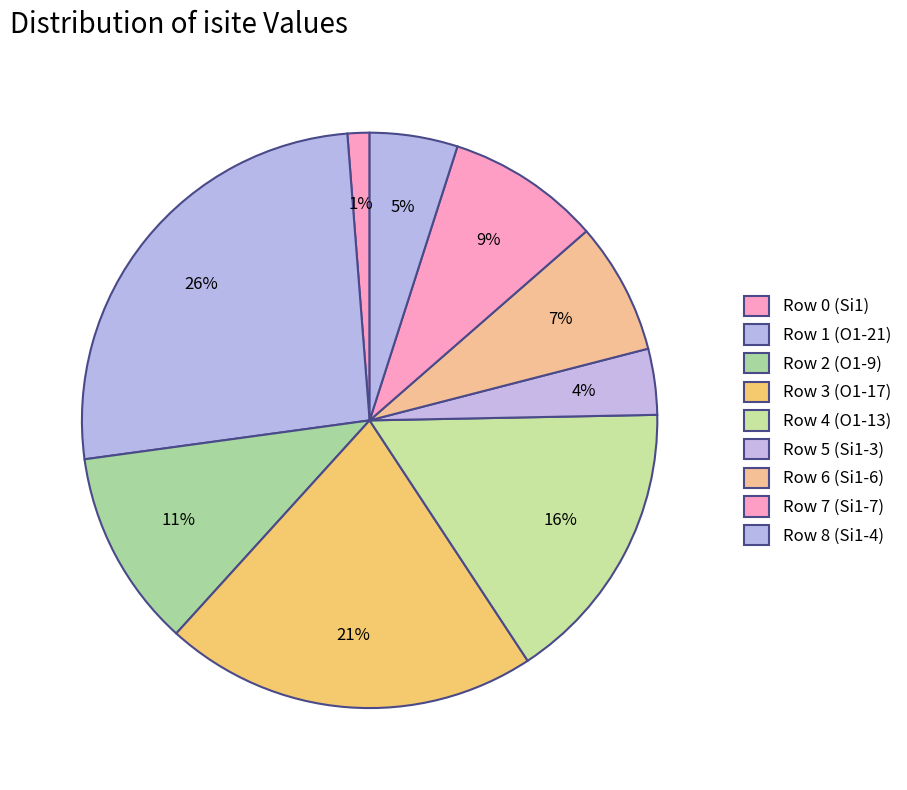

Approximately how many times larger is the value at Row 7 (Si1-7) compared to Row 6 (Si1-6)?

1.2